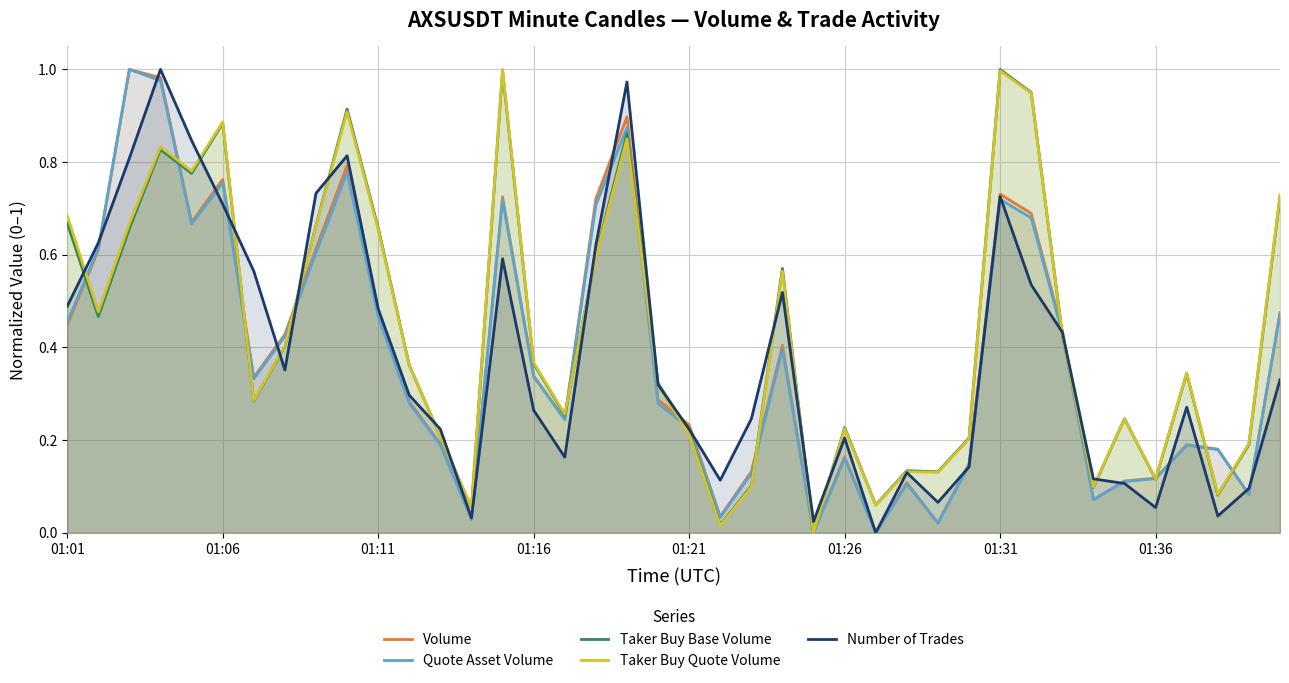

In Volume, how many points are higher than both neighbors (excluding endpoints)?

10